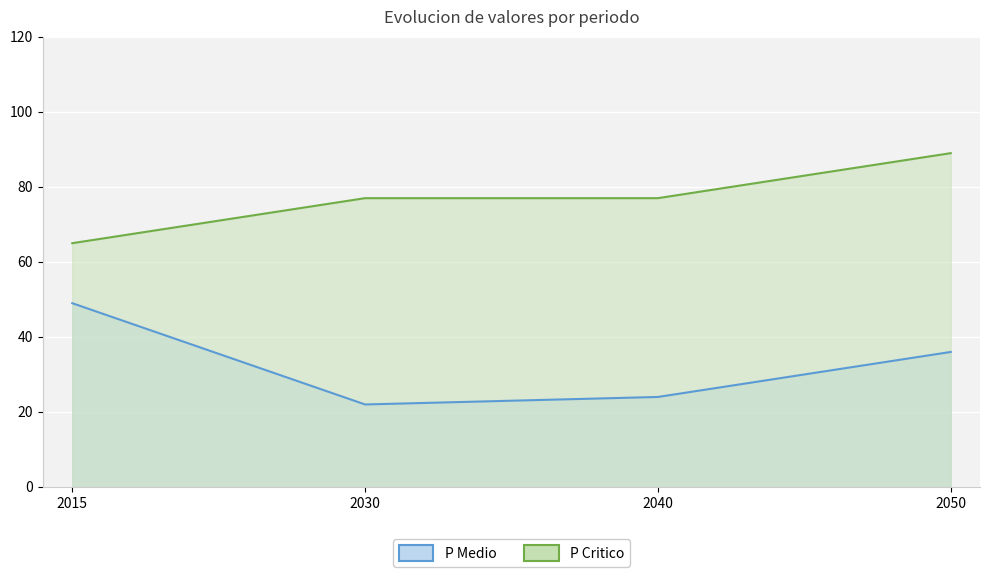

Reading left to right, list all the values displayed in this chart.

P Medio: 2015=49	2030=22	2040=24	2050=36
P Critico: 2015=65	2030=77	2040=77	2050=89